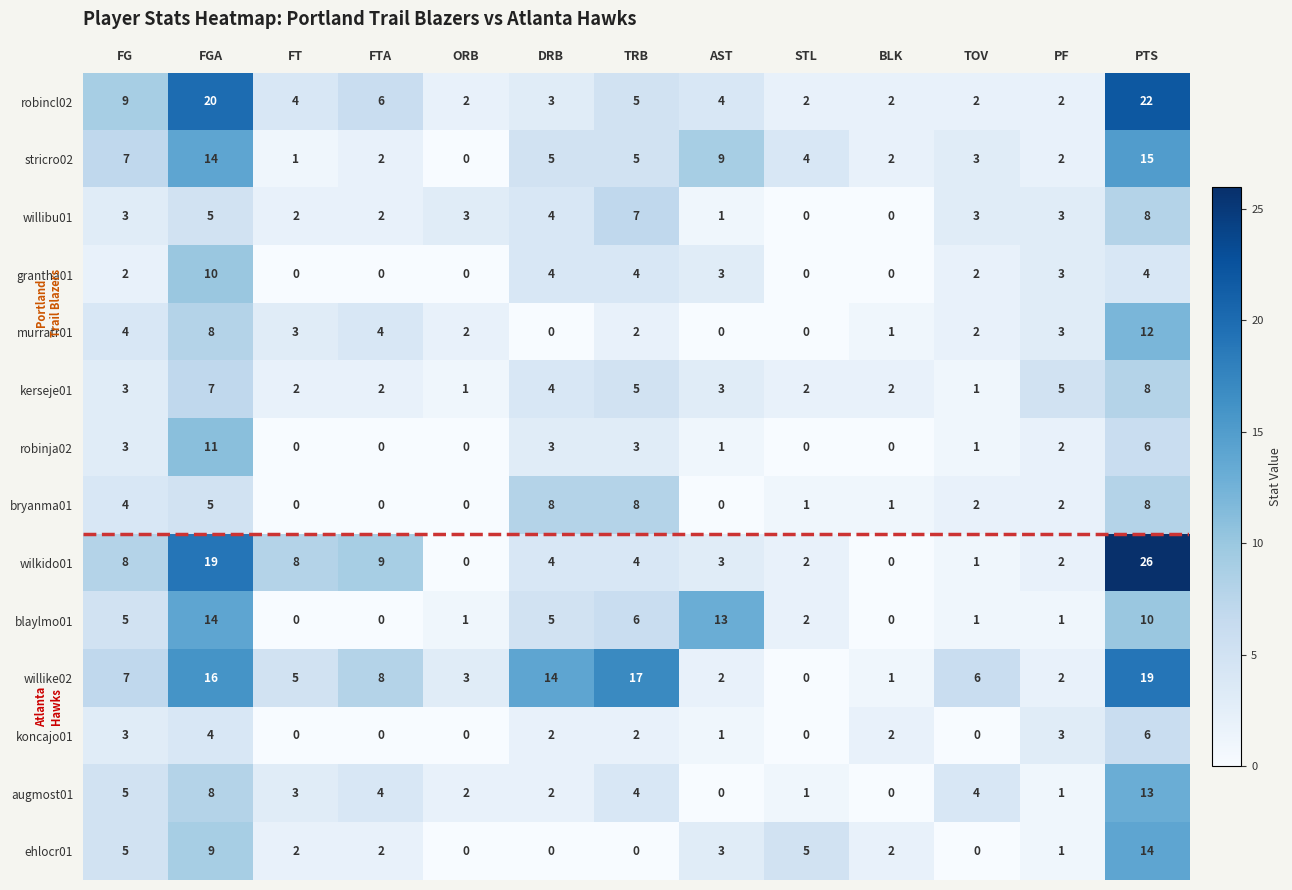

What is the difference between the highest and lowest values at FG?

7